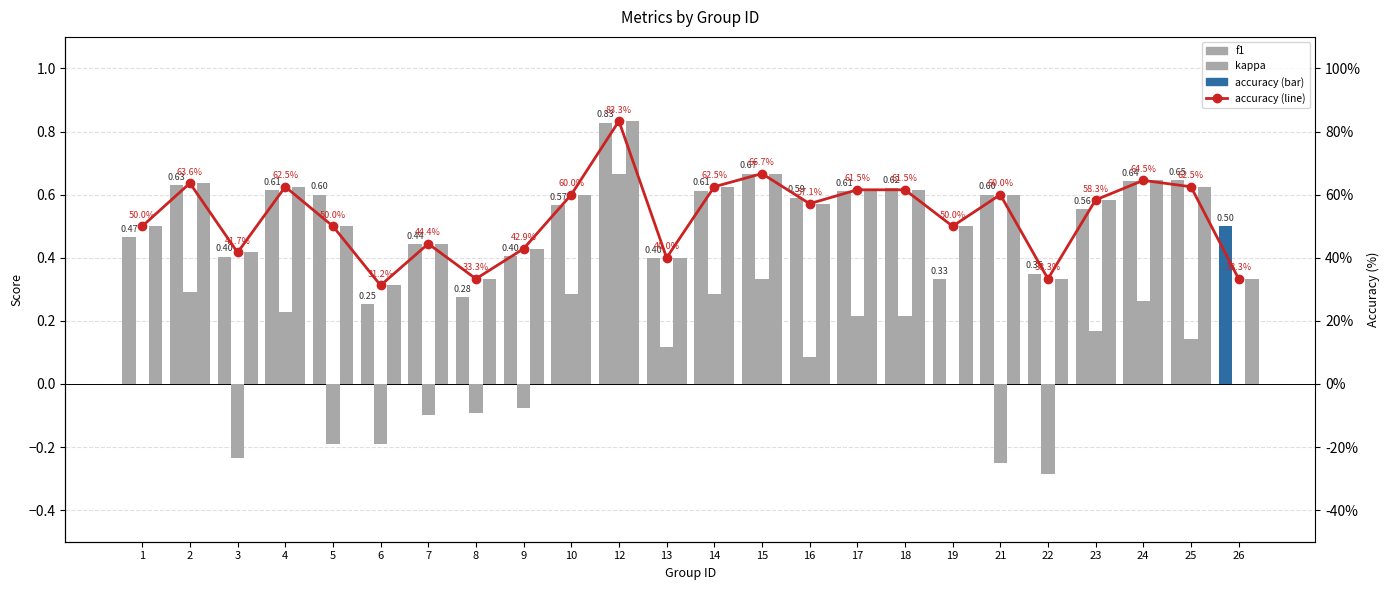

Rank the series at 17 from highest to lowest value.

accuracy, accuracy (line), f1, kappa